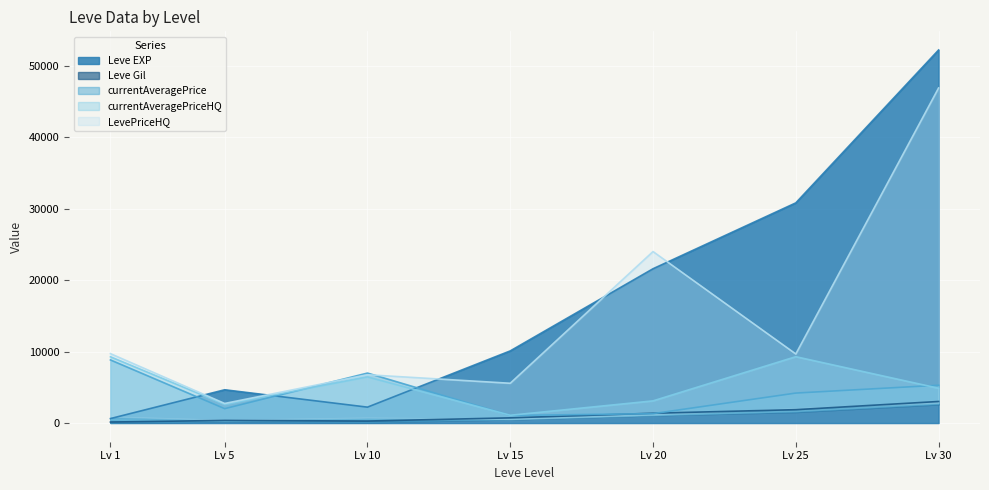

Between 5 and 10, which series saw the biggest shift?

currentAveragePrice